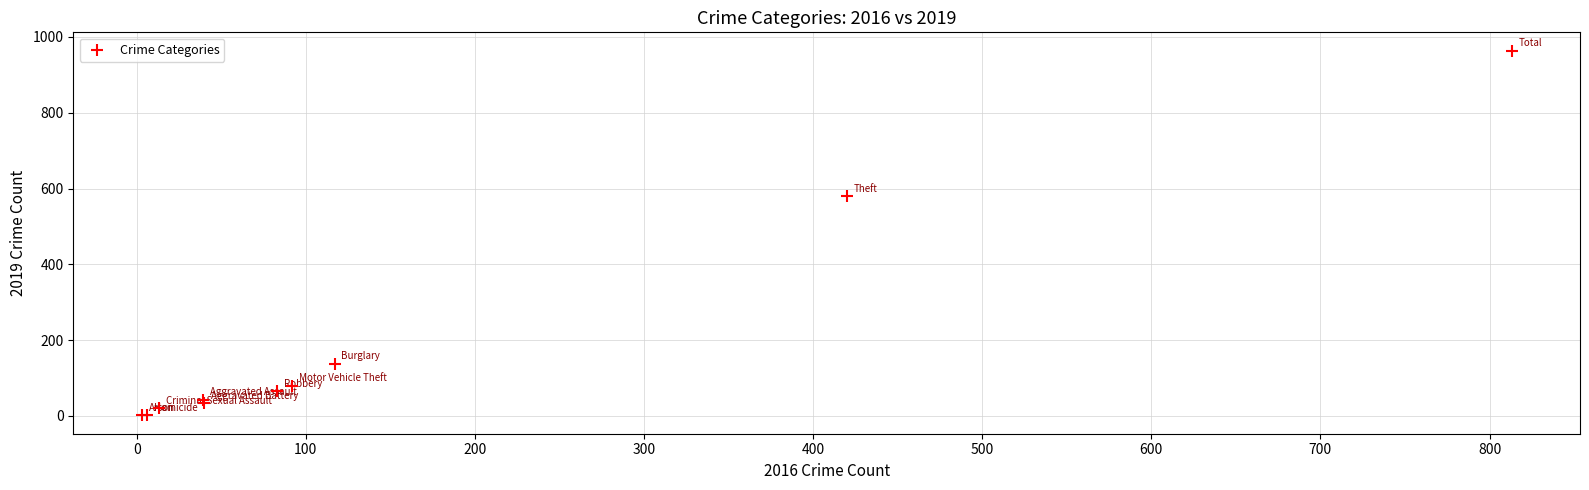

What Y value in the scatter plot is closest to 482?

580